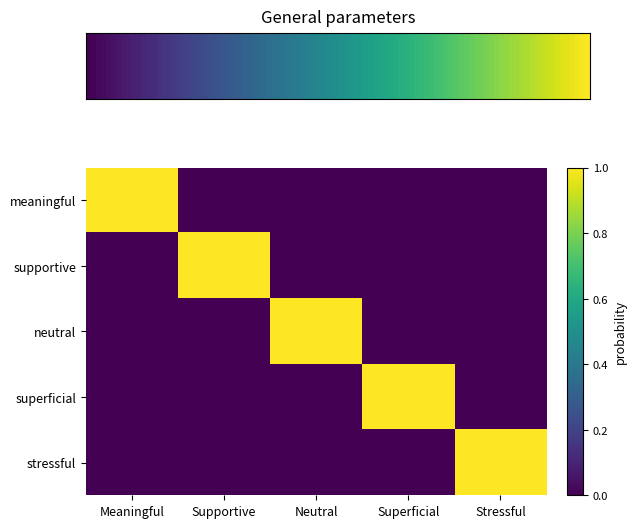

Reading left to right, transcribe all the data shown in this chart.

meaningful: Meaningful=1	Supportive=0	Neutral=0	Superficial=0	Stressful=0
supportive: Meaningful=0	Supportive=1	Neutral=0	Superficial=0	Stressful=0
neutral: Meaningful=0	Supportive=0	Neutral=1	Superficial=0	Stressful=0
superficial: Meaningful=0	Supportive=0	Neutral=0	Superficial=1	Stressful=0
stressful: Meaningful=0	Supportive=0	Neutral=0	Superficial=0	Stressful=1